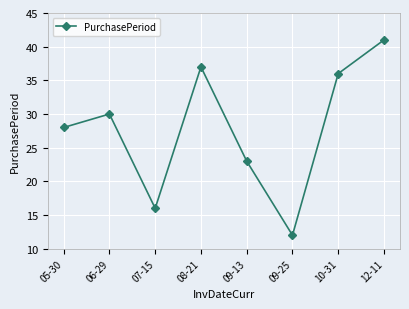

How many points are higher than both their immediate neighbors (excluding endpoints)?

2